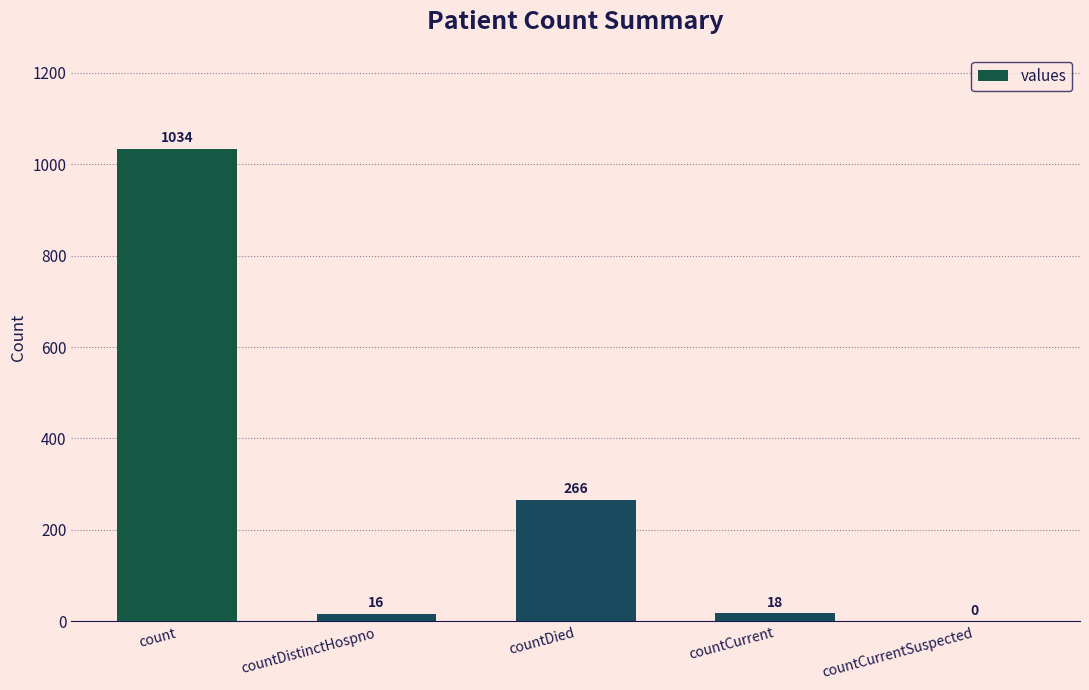

What is the sum of the values at countDied and countCurrentSuspected?

266